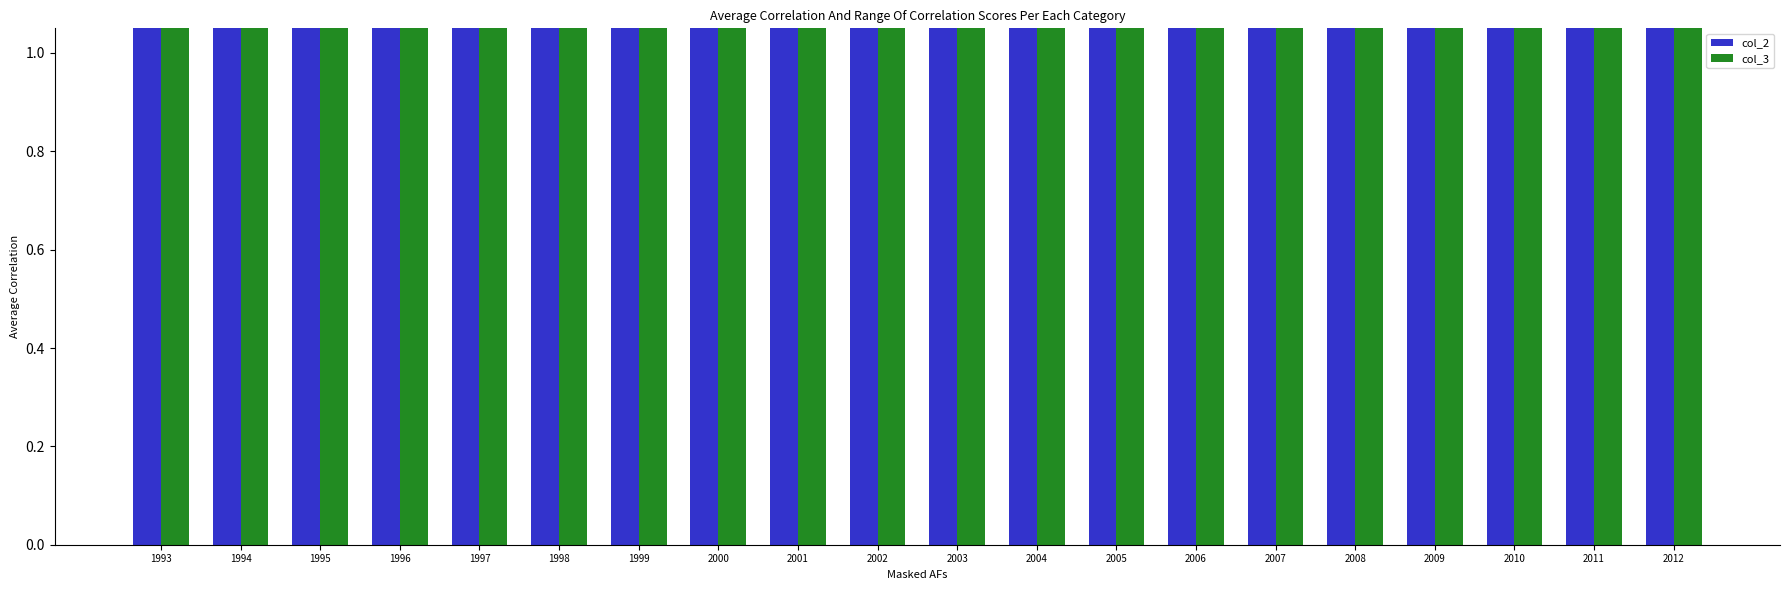

Count the col_2 values in the range 2 to 9.

20